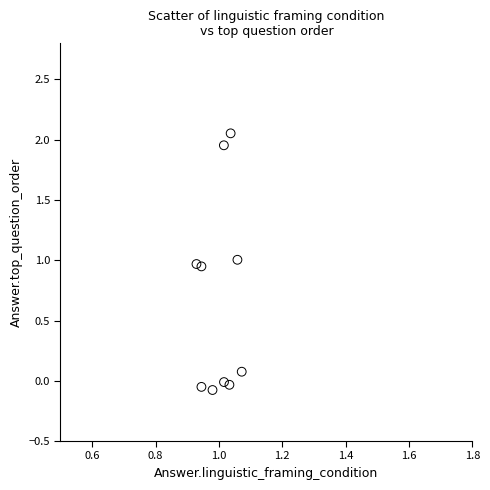

What is the average Y value?

0.7